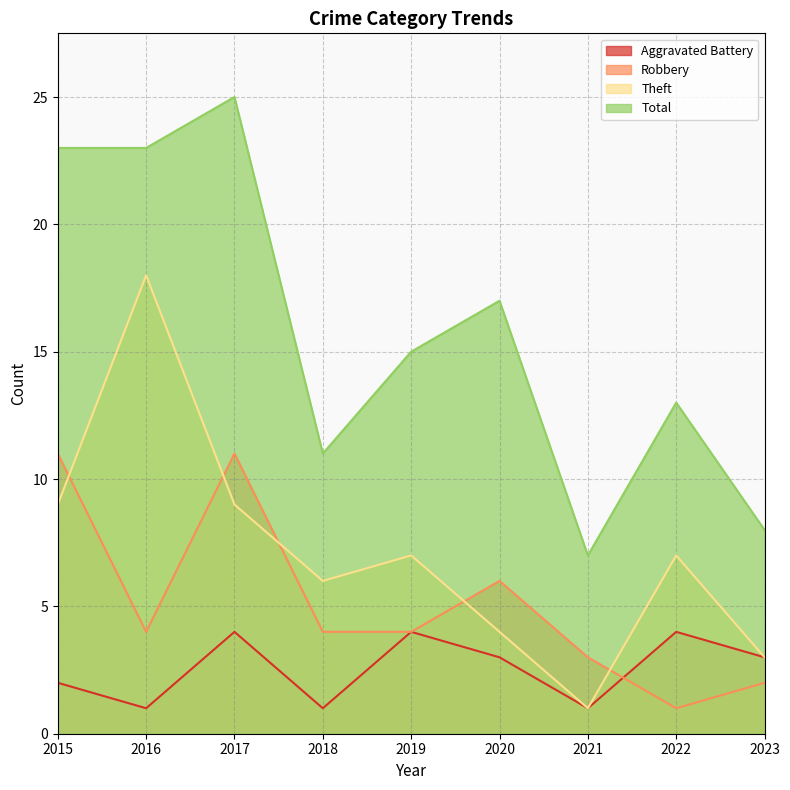

In Total, how many points are lower than both neighbors (excluding endpoints)?

2